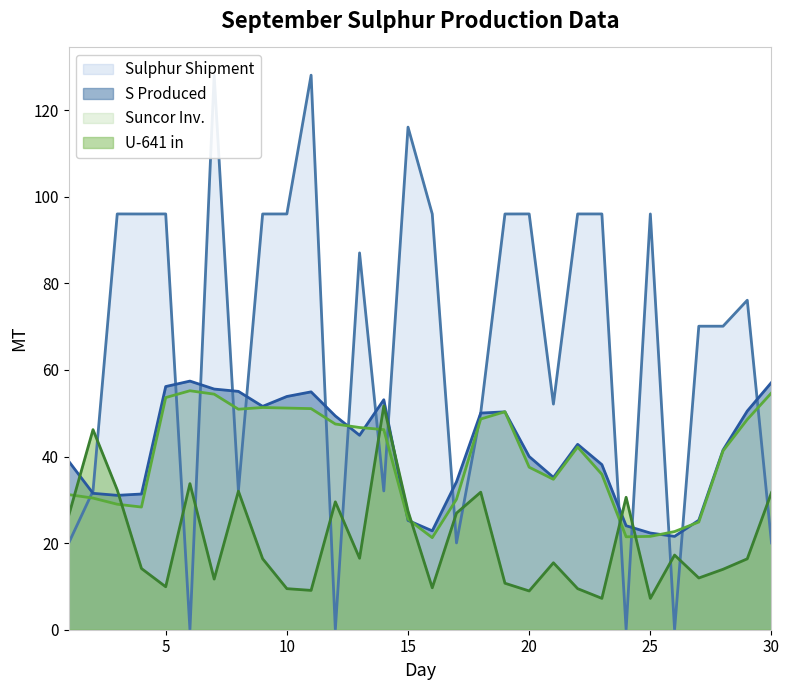

What value does the S Produced (MT) series have at 11?

54.9